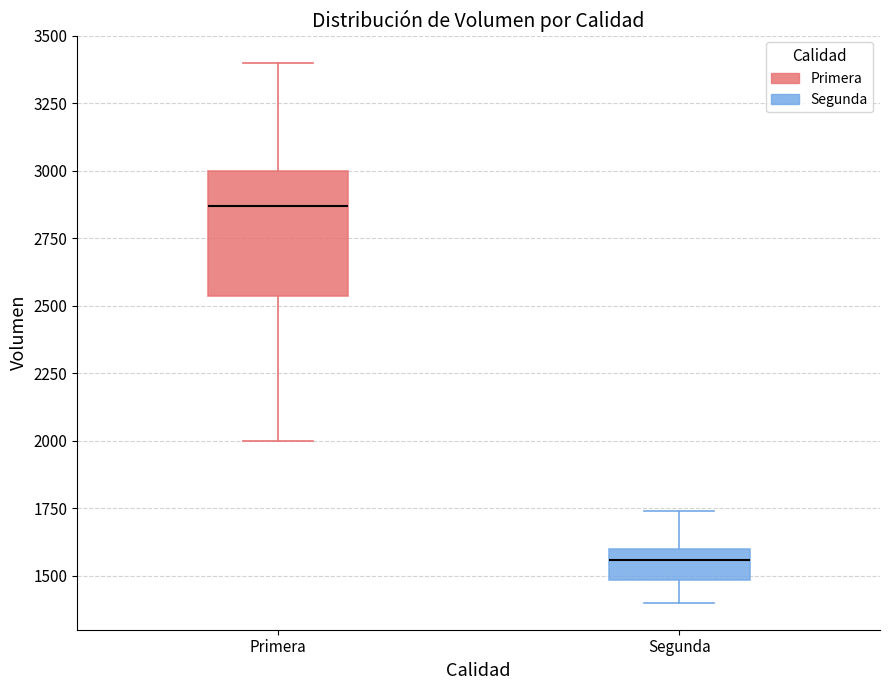

Reading left to right, transcribe this box plot: for each box, give where its median line is, the range the box spans, and where its two whiskers end, as read against the y-axis. The values are not printed on the chart, so give them approximately, as read against the axis.

Primera: median 2850, box 2550 to 3000, whiskers 2000 to 3400
Segunda: median 1550, box 1500 to 1600, whiskers 1400 to 1750